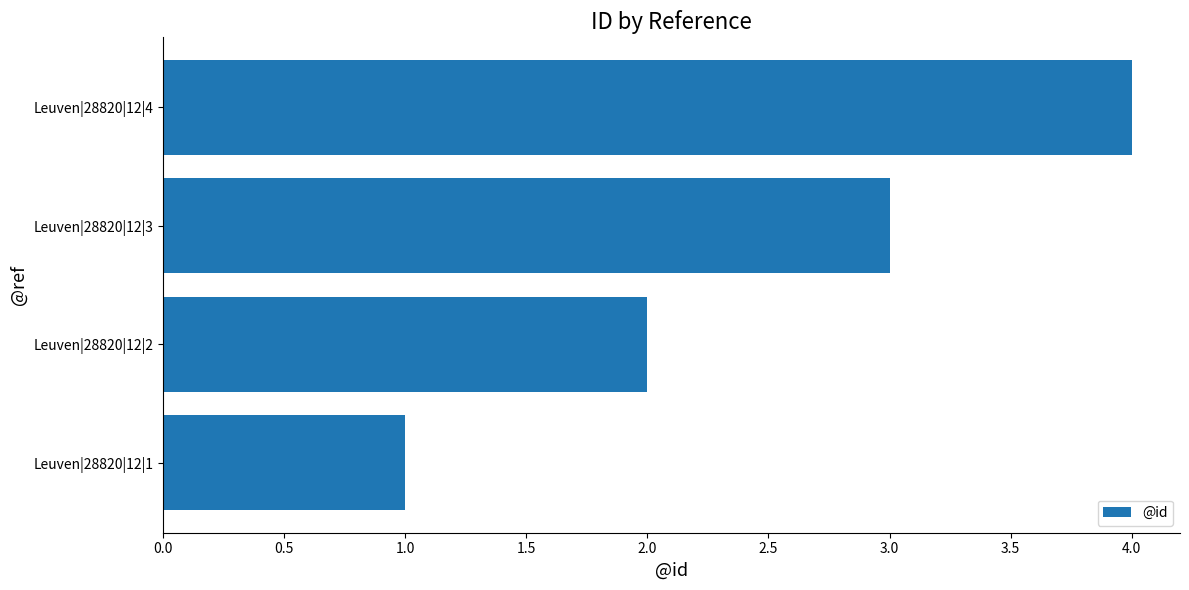

What is the maximum value shown in the chart?

4